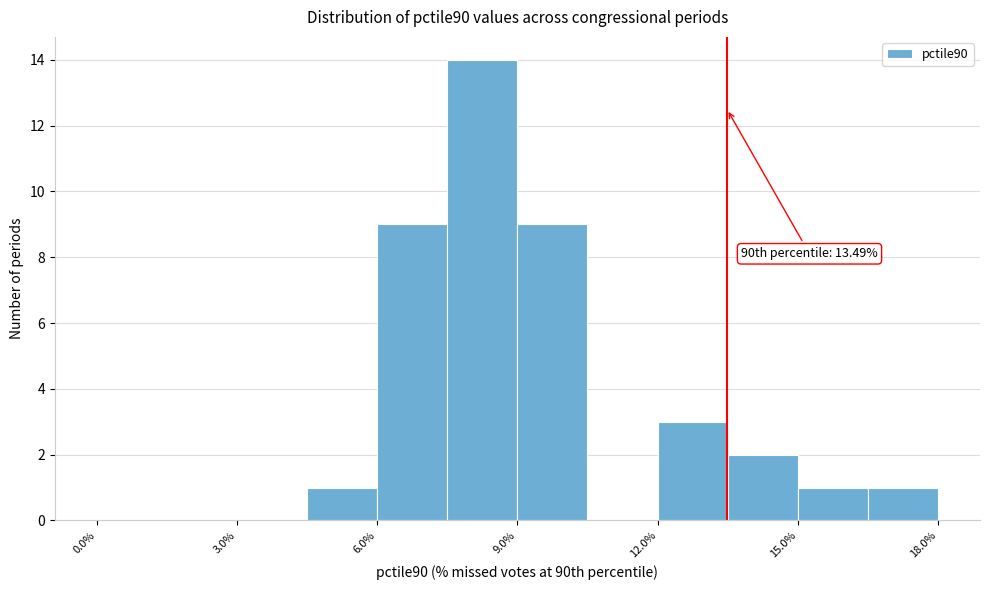

Around what value on the x-axis is the tallest bar? Give the approximate position of its centre, as read against the axis.

8.5